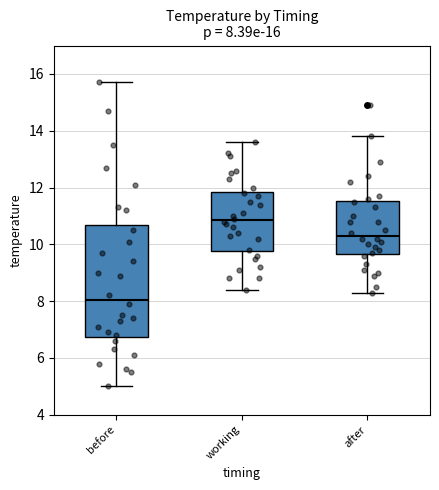

Which box has the lowest median line?

before